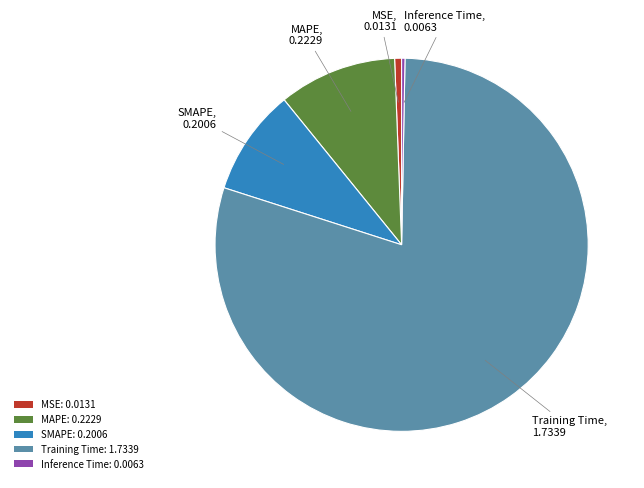

How many slices are in this pie chart?

5